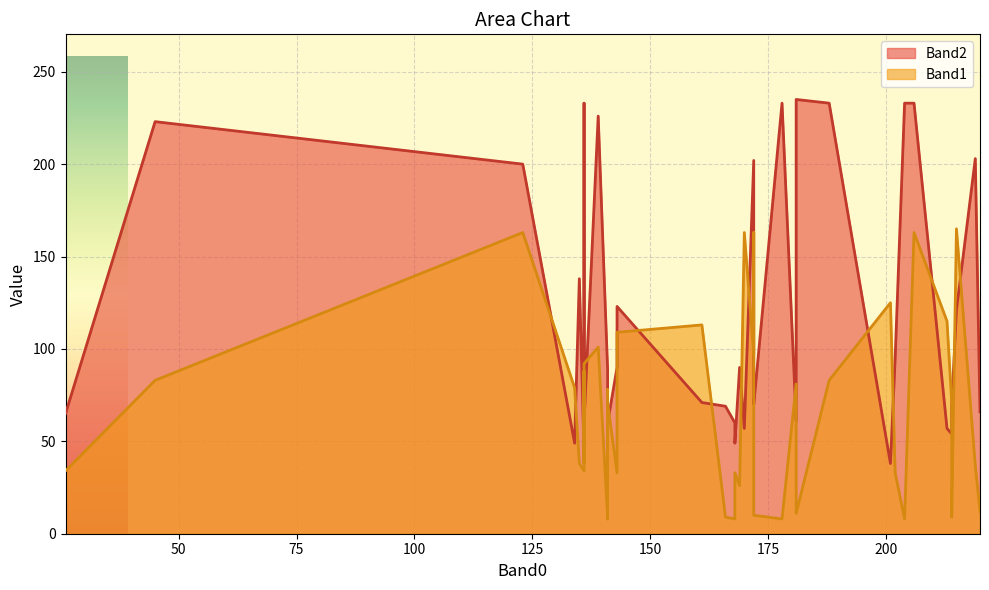

How many lines are shown in the chart?

2